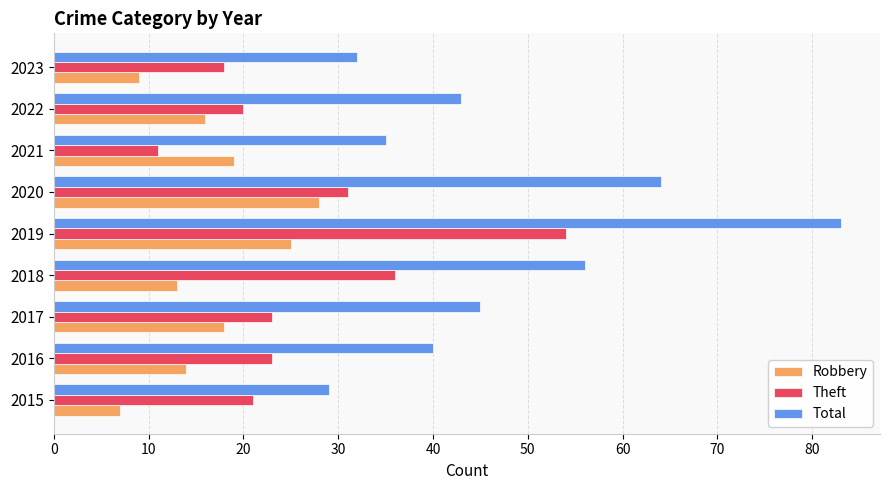

The value of Total at 2016 is 26. True or false?

False